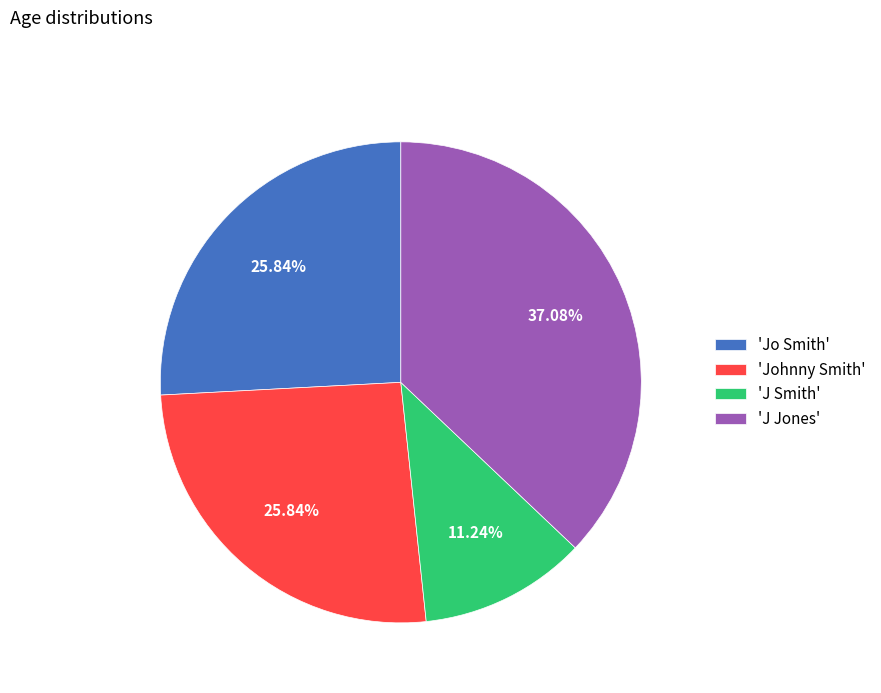

Is there any slice that represents more than half of the pie?

No